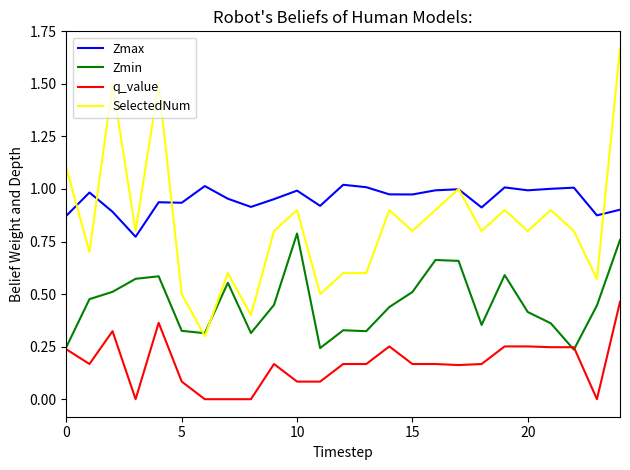

Which series has the widest spread of values?

SelectedNum